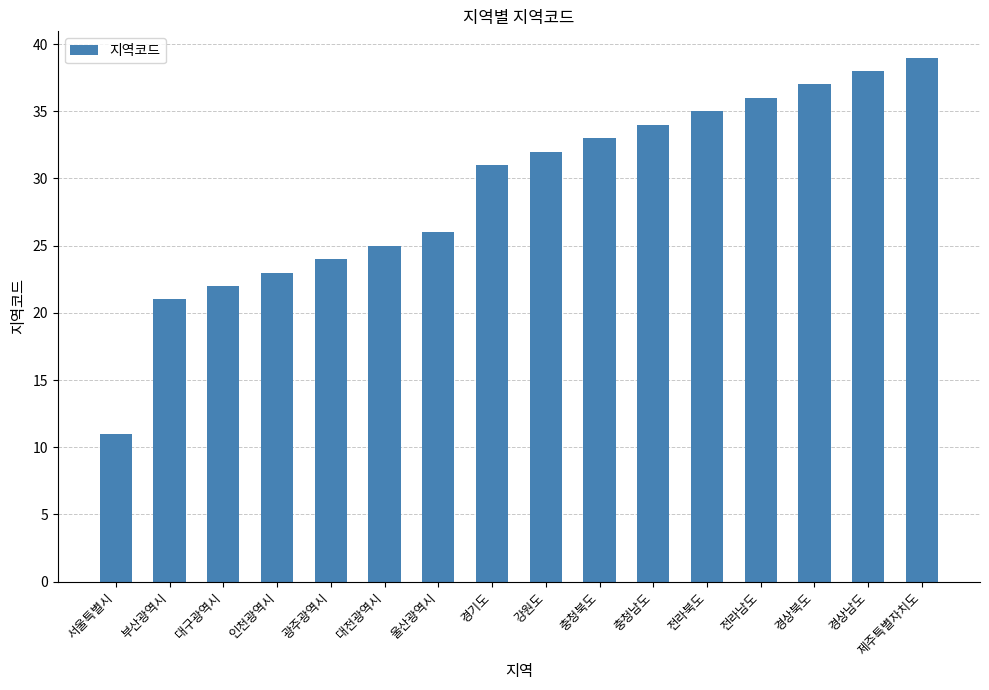

The value at 대구광역시 is 22. True or false?

True